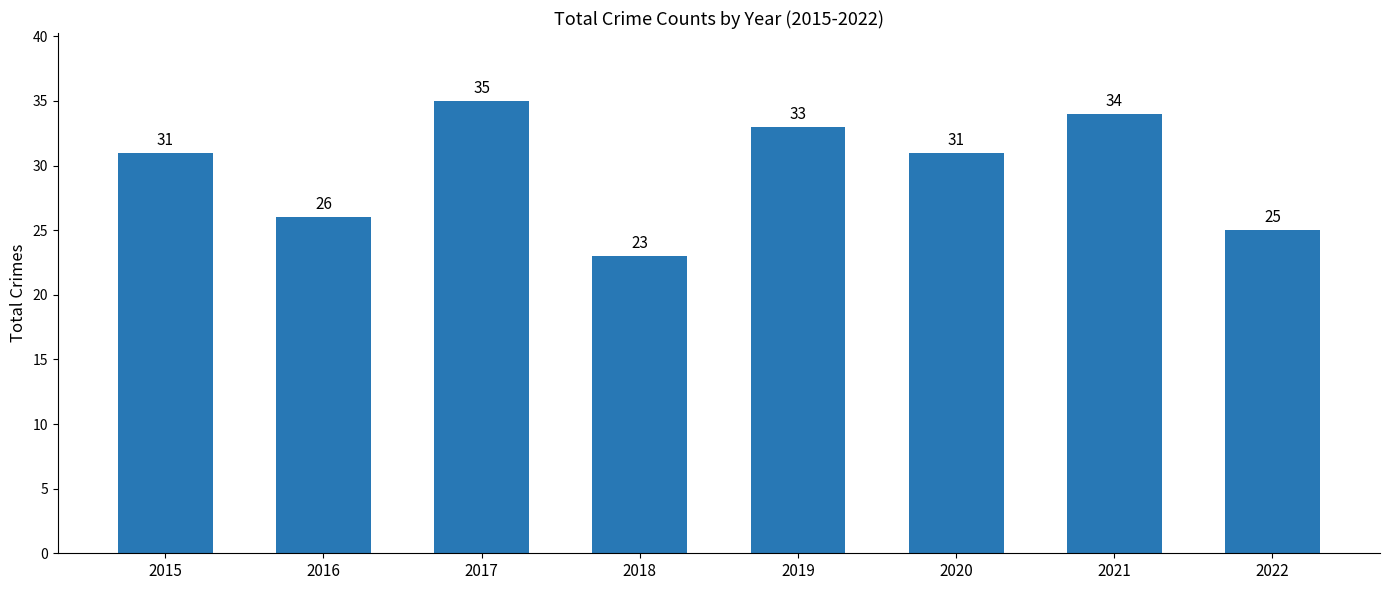

Is it true that the value at 2018 is 23?

True